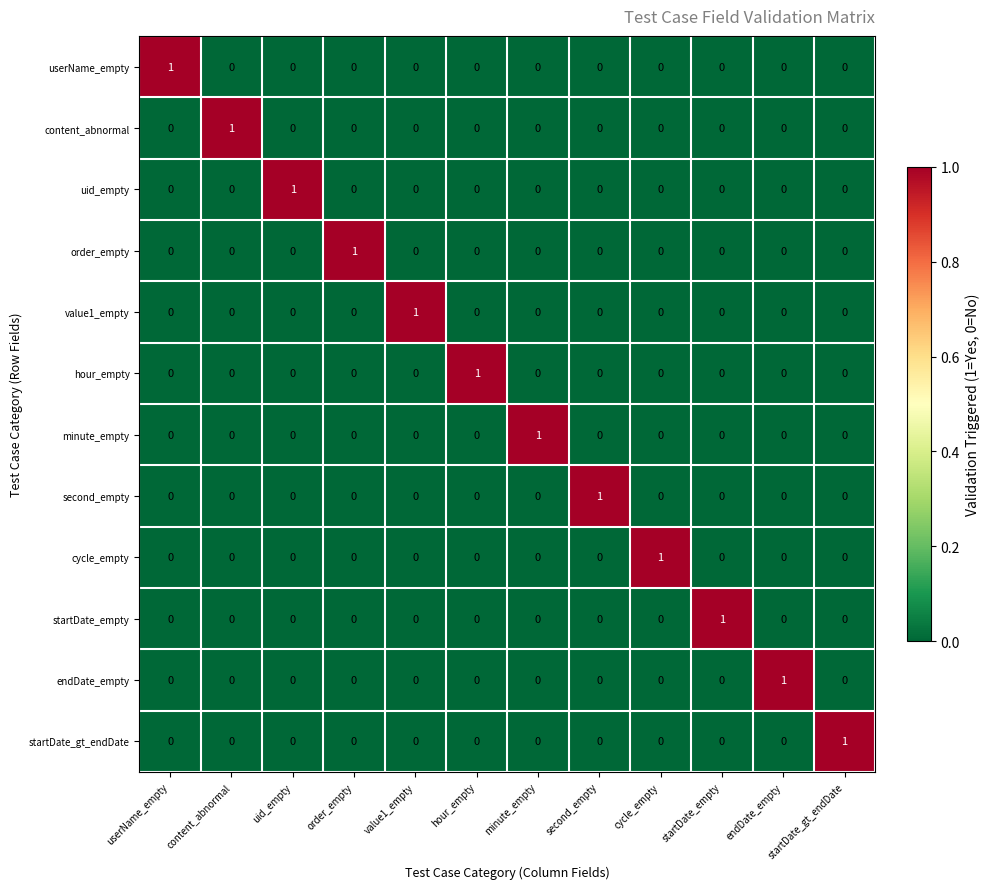

How many userName_empty values are between 0 and 1?

12